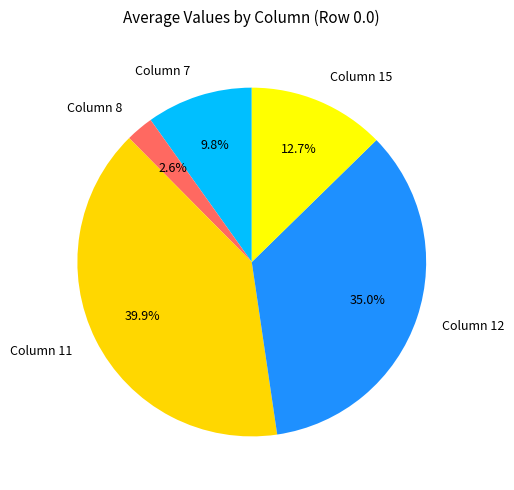

What is the largest slice in the pie chart?

Column 11